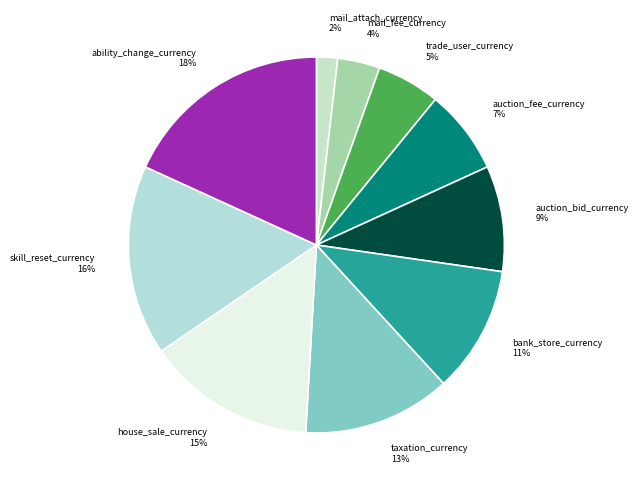

True or false: mail_attach_currency accounts for 2% of the total.

True